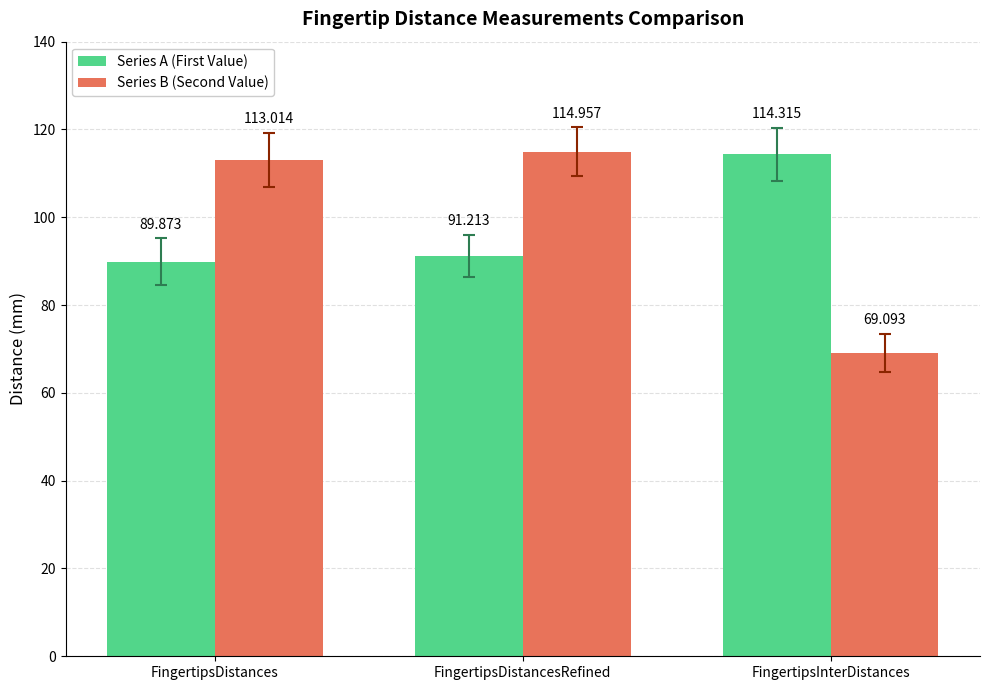

True or false: Series B (Second Value) has a value of 69.1 at FingertipsInterDistances.

True